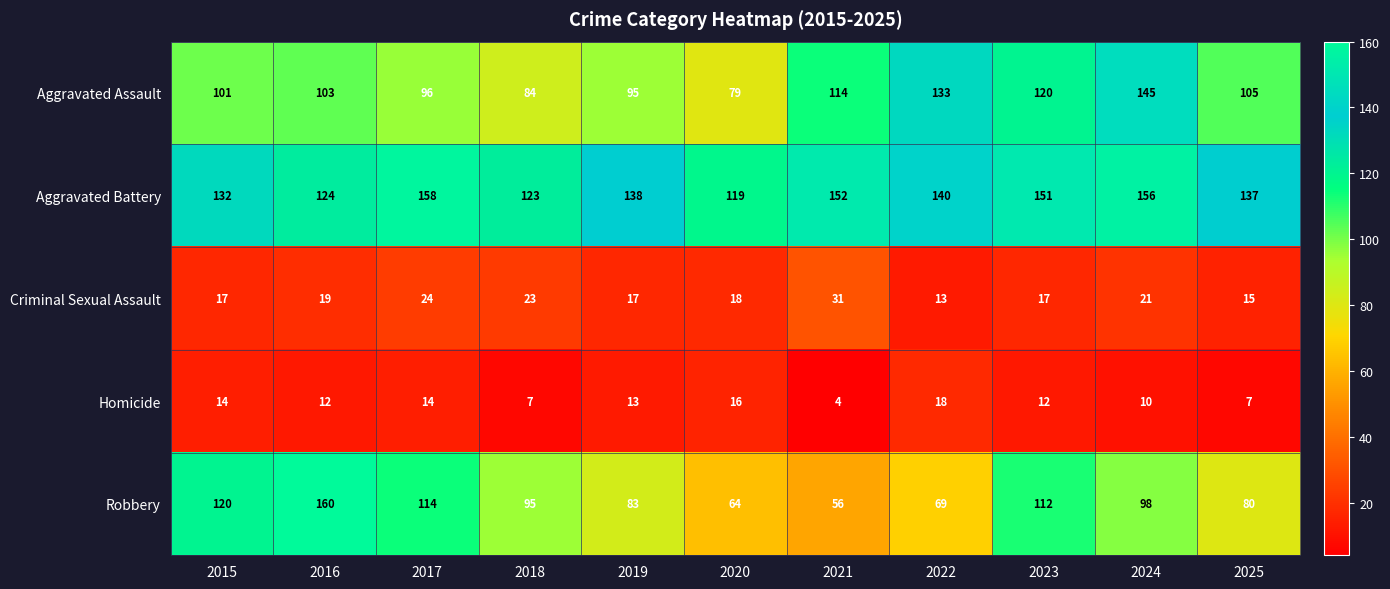

Which series has the widest spread of values?

Robbery